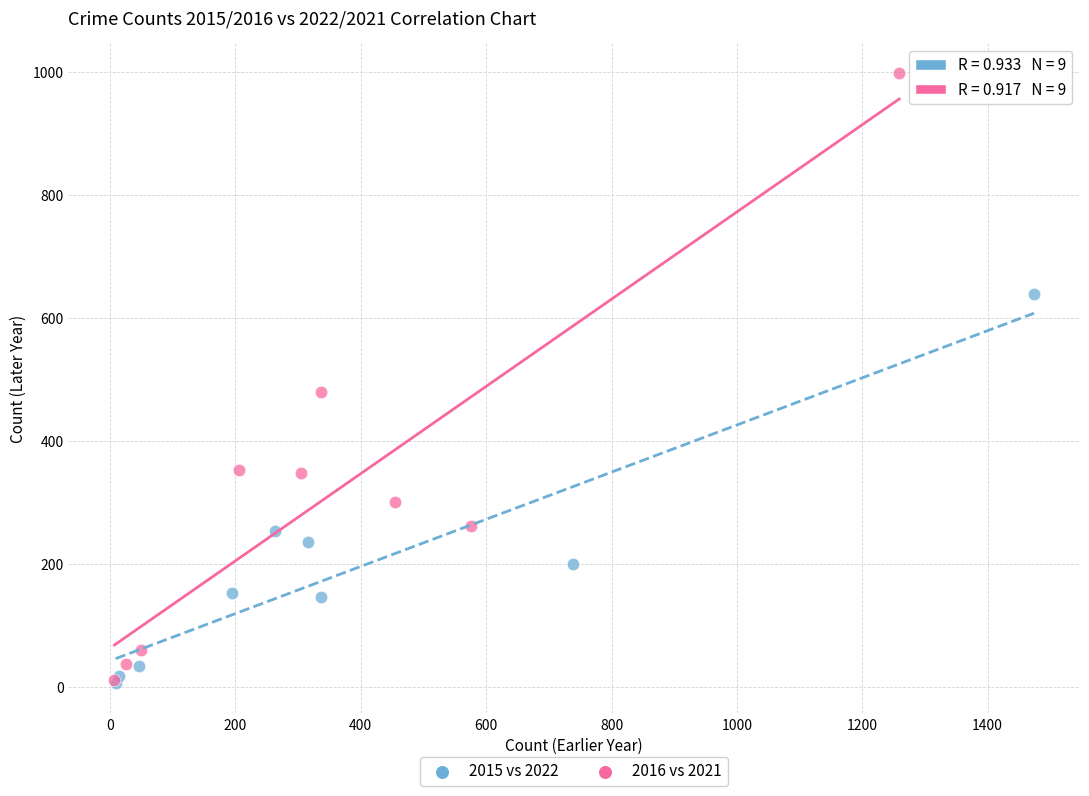

Which series contains the highest Y value?

2016 vs 2021